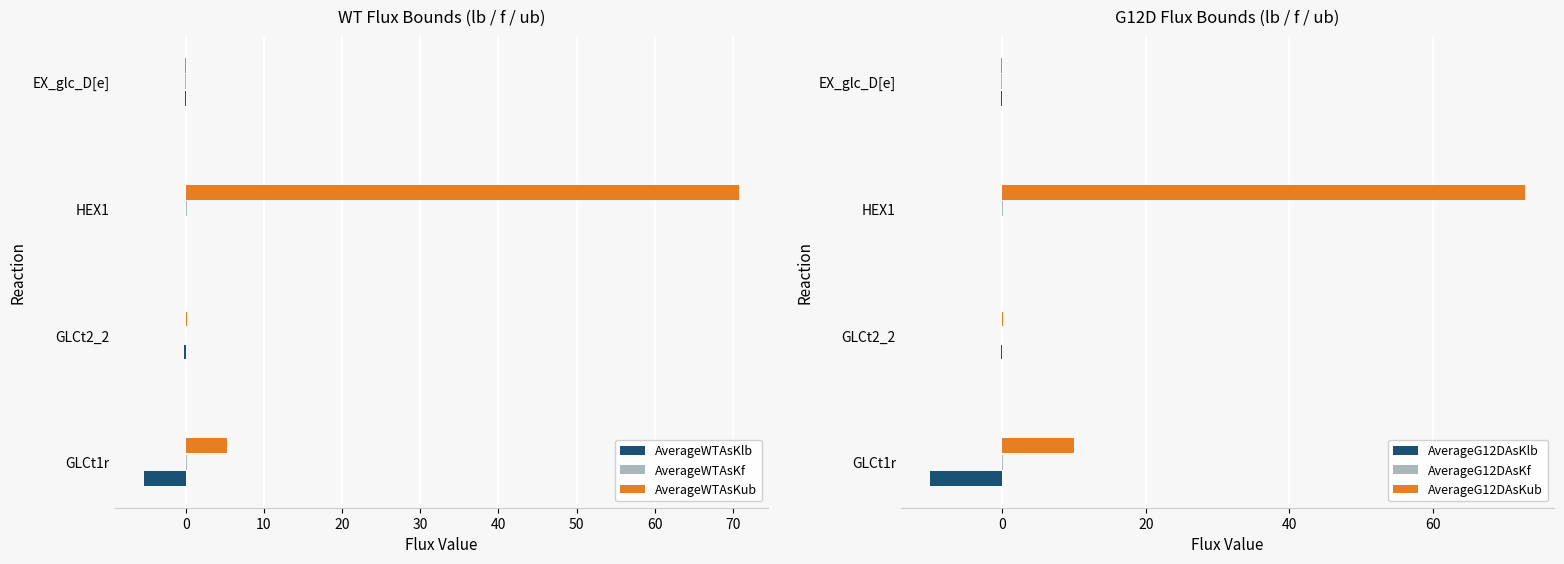

What is the difference between the second highest and minimum values in the AverageWTAsKf series?

0.3